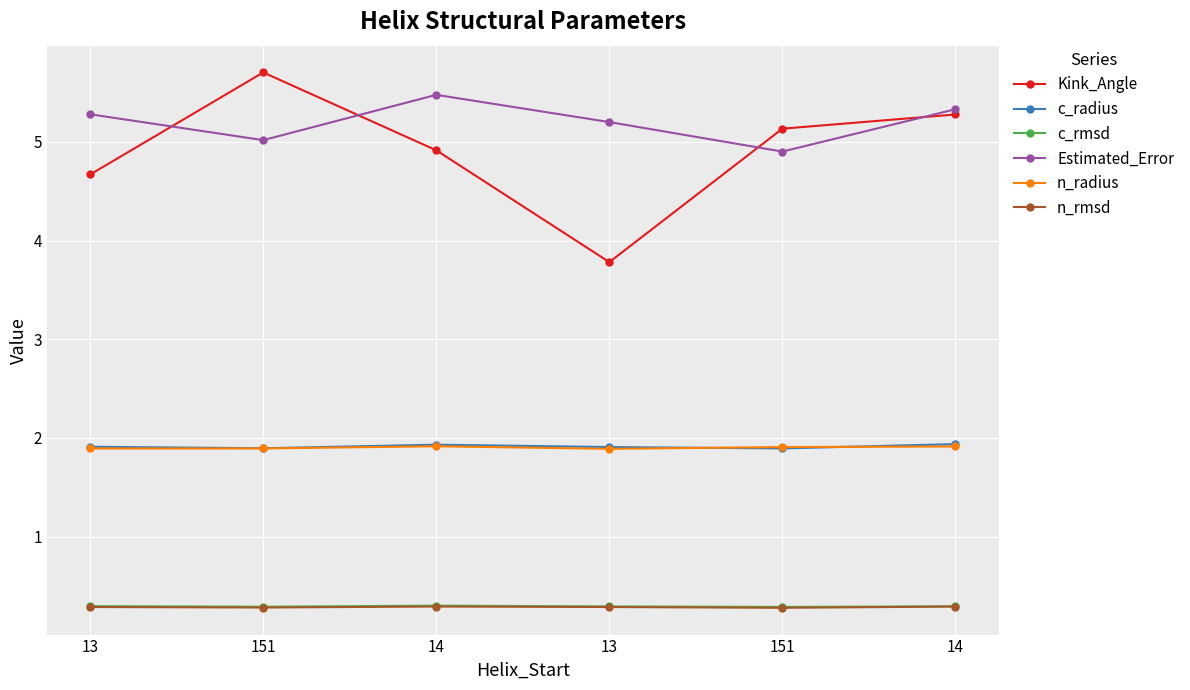

What is the total value across all series at 14?

14.8